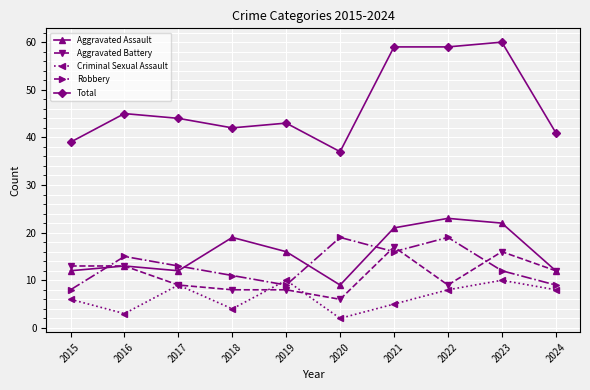

Reading left to right, extract all data points from this chart.

Aggravated Assault: 2015=12	2016=13	2017=12	2018=19	2019=16	2020=9	2021=21	2022=23	2023=22	2024=12
Aggravated Battery: 2015=13	2016=13	2017=9	2018=8	2019=8	2020=6	2021=17	2022=9	2023=16	2024=12
Criminal Sexual Assault: 2015=6	2016=3	2017=9	2018=4	2019=10	2020=2	2021=5	2022=8	2023=10	2024=8
Robbery: 2015=8	2016=15	2017=13	2018=11	2019=9	2020=19	2021=16	2022=19	2023=12	2024=9
Total: 2015=39	2016=45	2017=44	2018=42	2019=43	2020=37	2021=59	2022=59	2023=60	2024=41